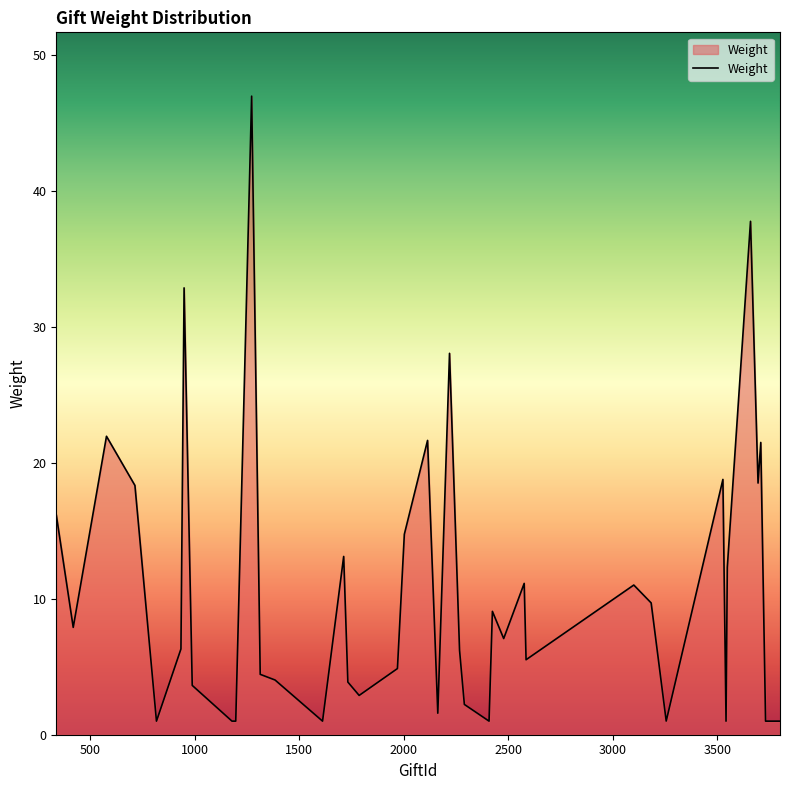

What is the difference between the maximum and minimum values?

46.0